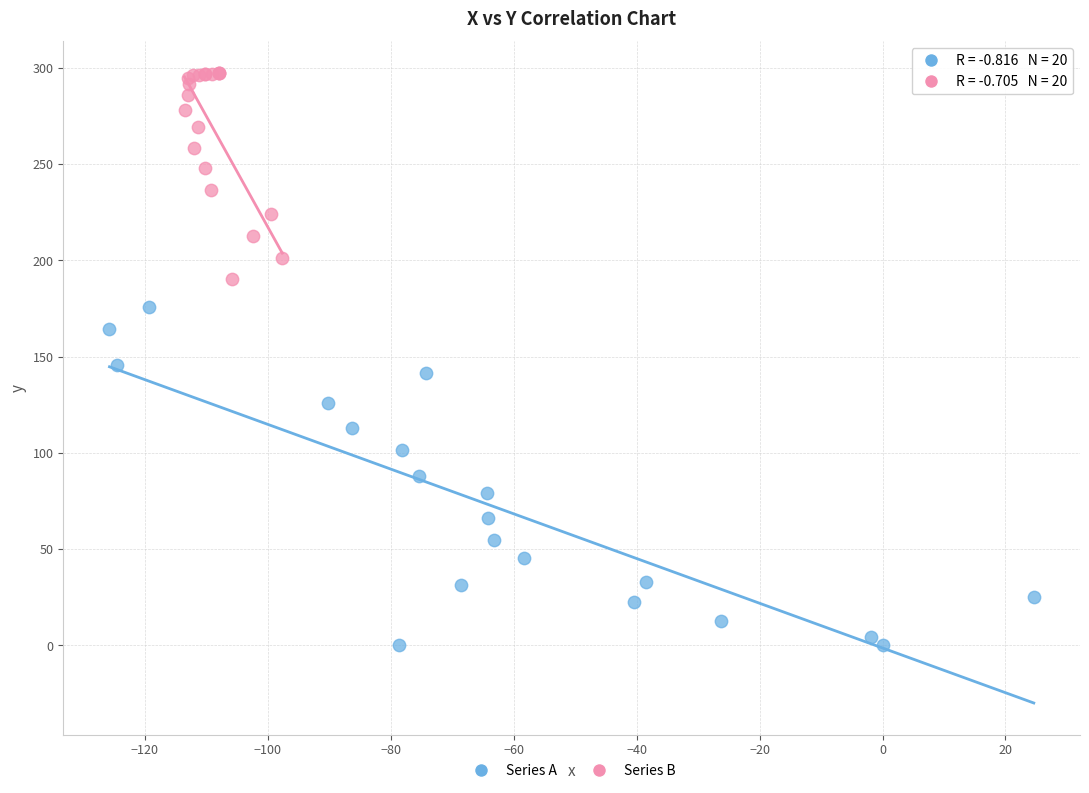

Which series reaches the maximum Y coordinate?

Series B